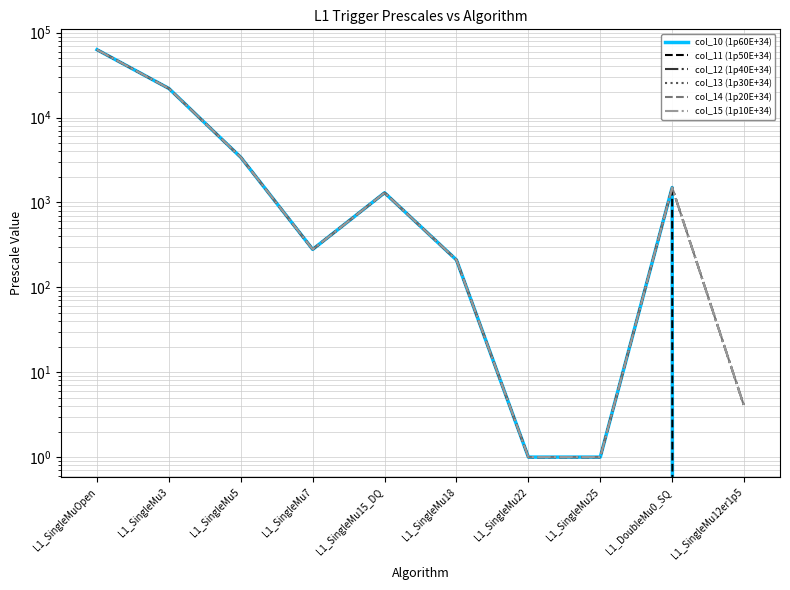

Count the number of categories in the chart.

10